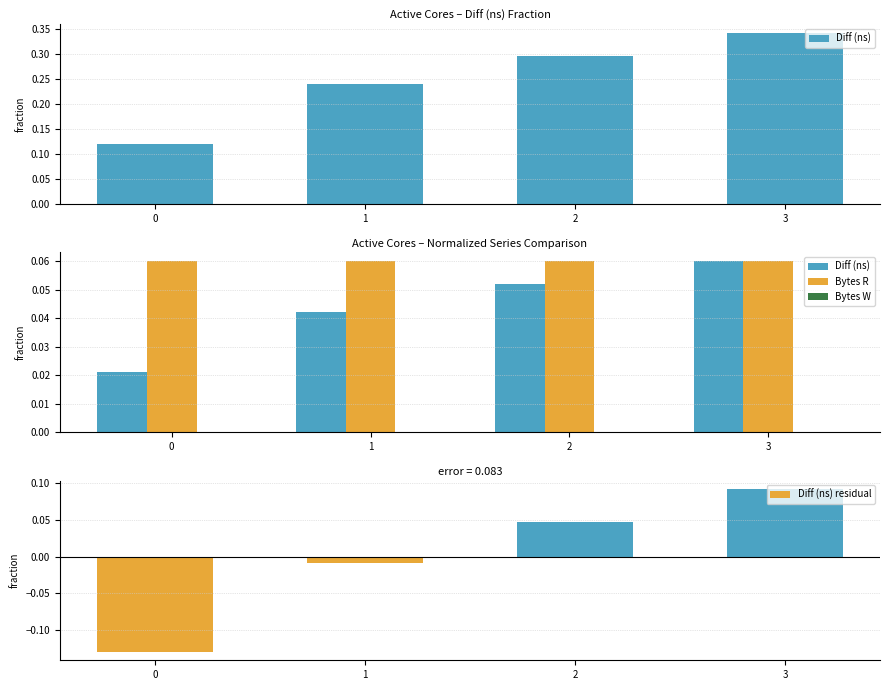

Which series changed the most between 1 and 2?

Diff (ns) residual